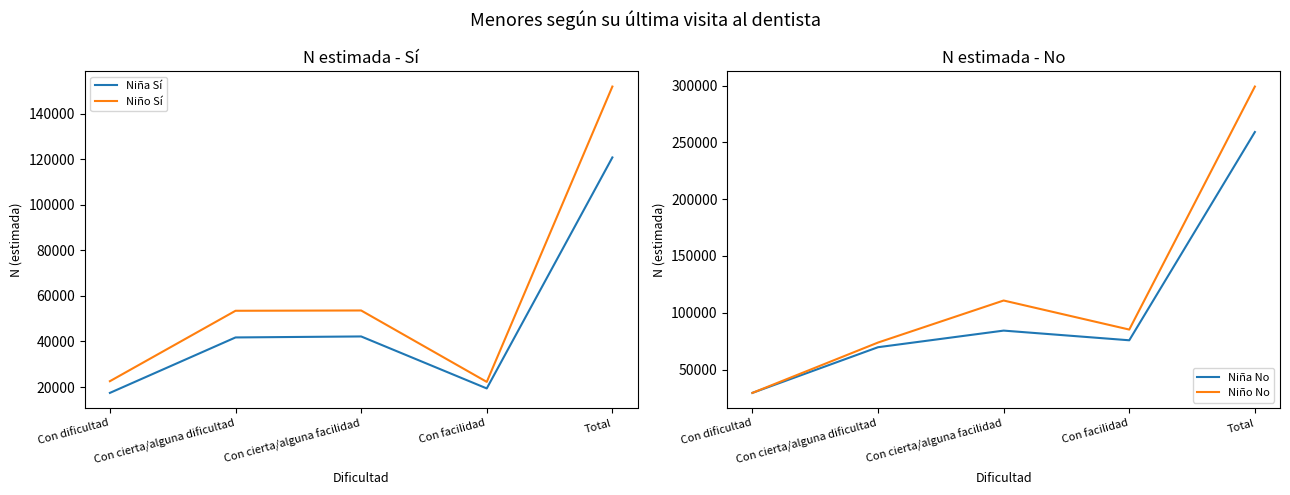

Where is Niña Sí nearest to the value 69072?

Con cierta/alguna facilidad